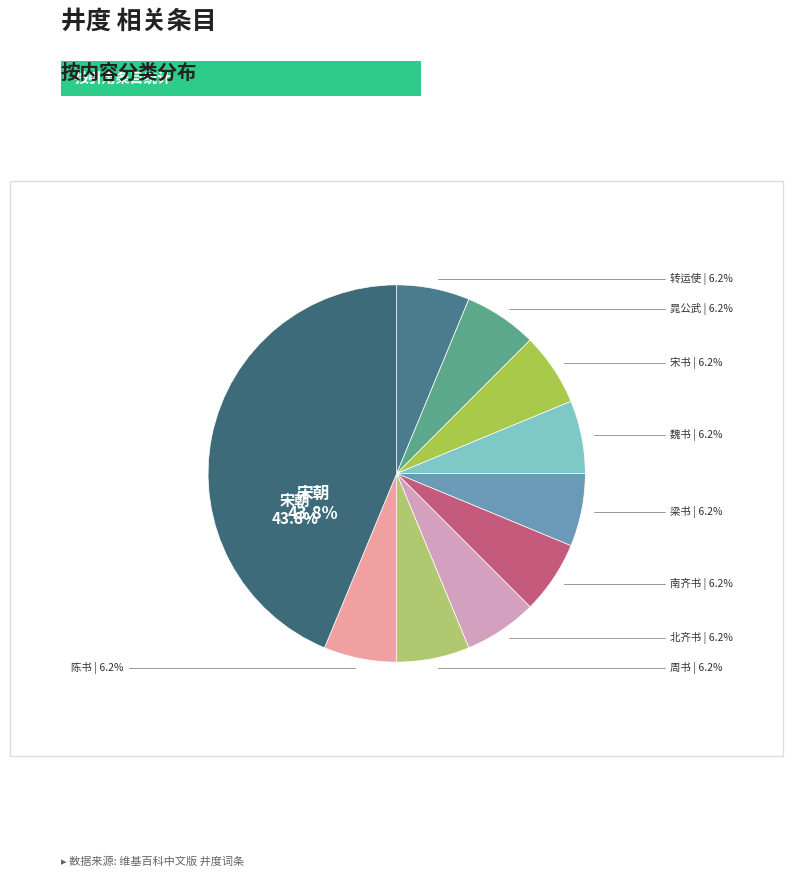

Approximately how many times larger is the value at 魏书 compared to 北齐书?

1.0